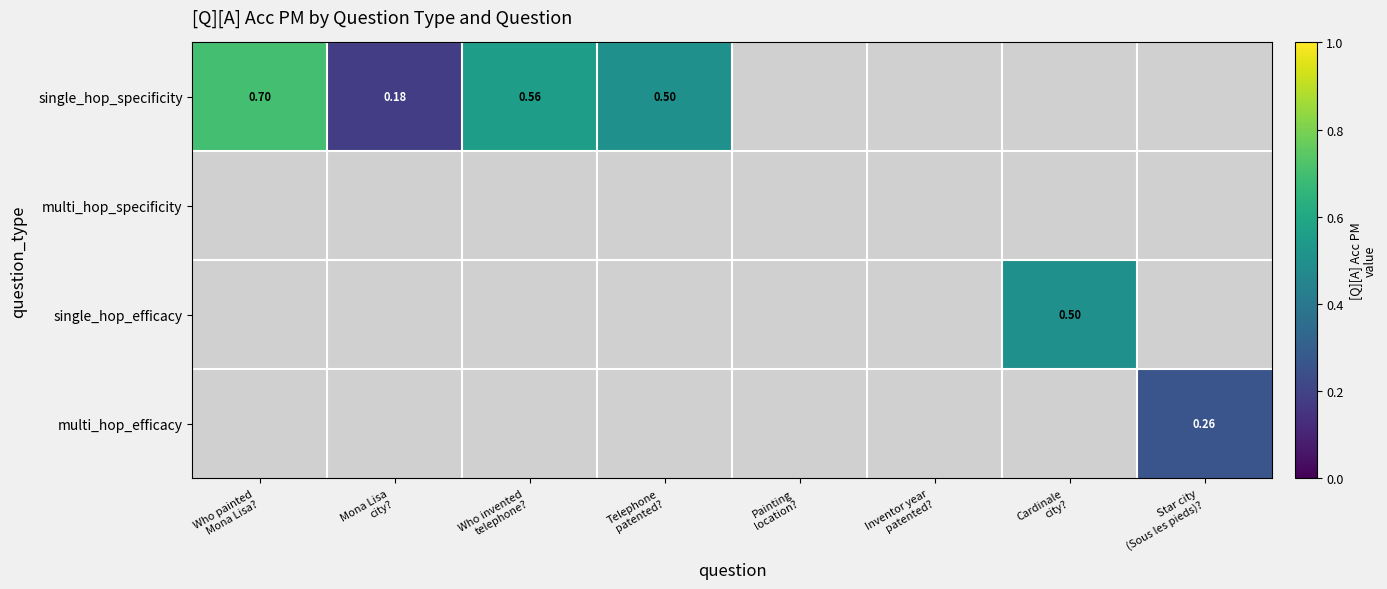

Which category has the highest value in the multi_hop_specificity series?

Who painted Mona Lisa?